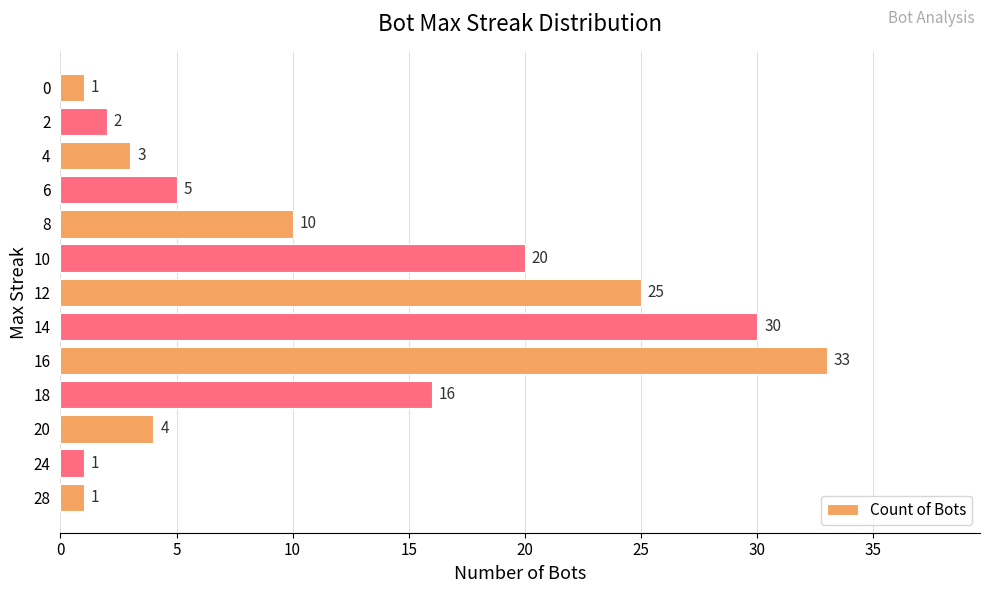

What is the greatest value displayed?

33